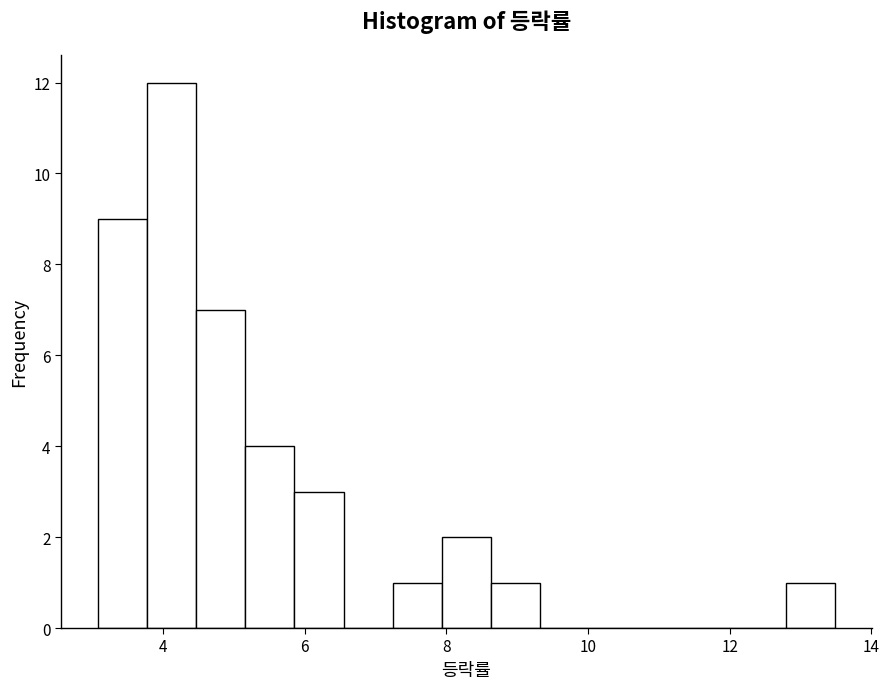

Read against the x-axis, roughly where is the centre of the tallest bar?

4.2